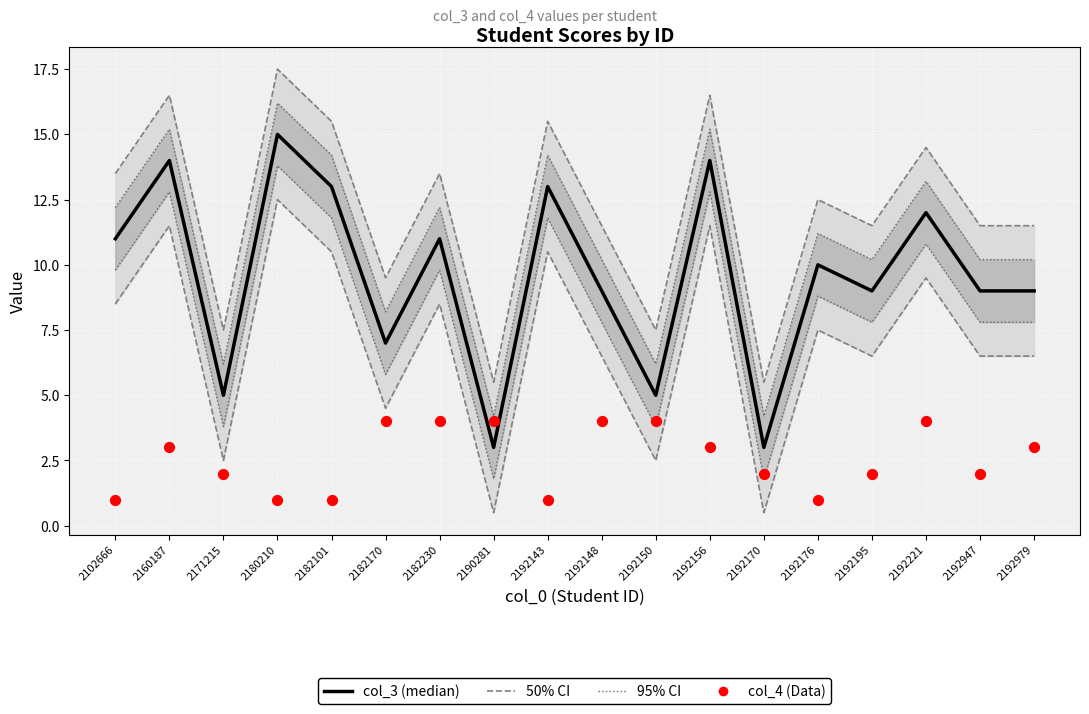

At how many categories does at least one series exceed 10?

8